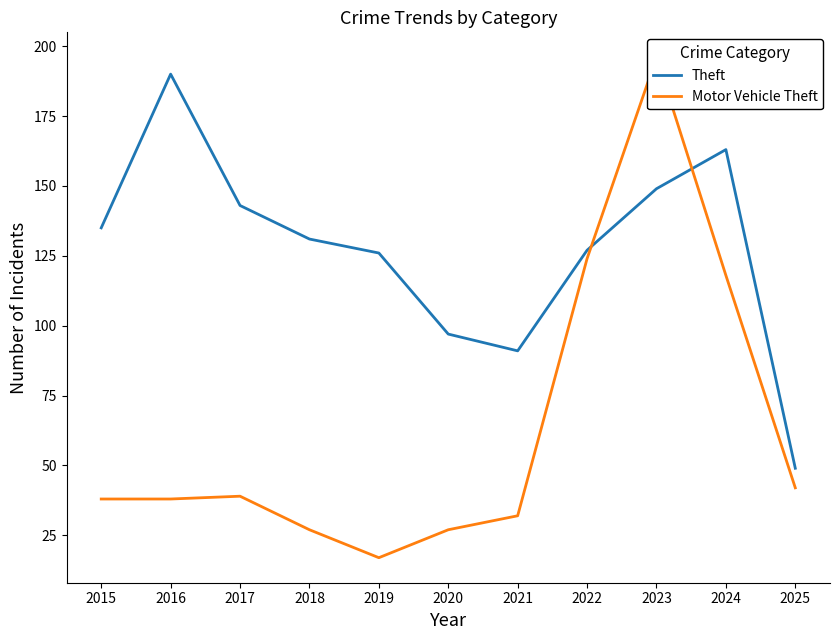

How many interior local peaks does the Theft series have?

2